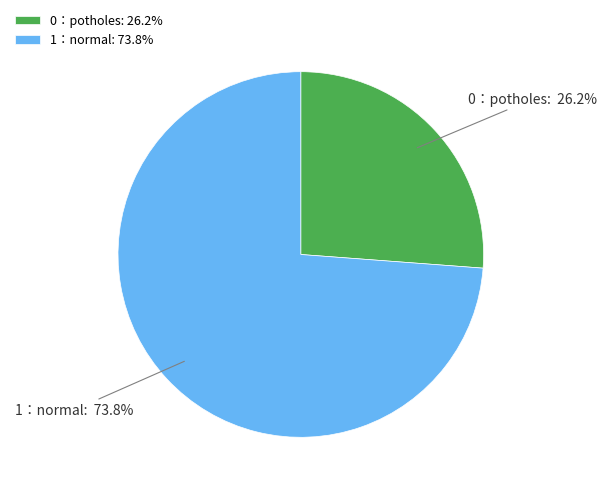

Rank the categories by value from lowest to highest.

0：potholes, 1：normal